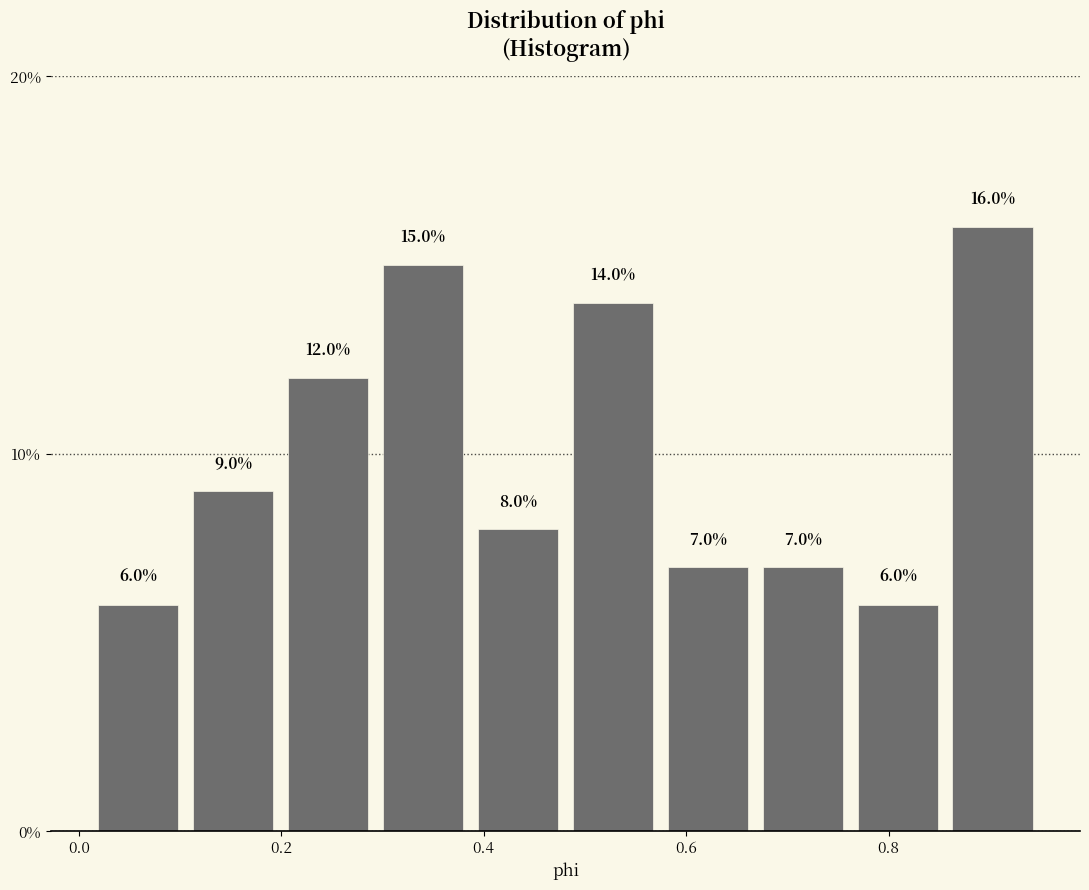

Over which range of the x-axis is the bar tallest?

0.86 to 0.96